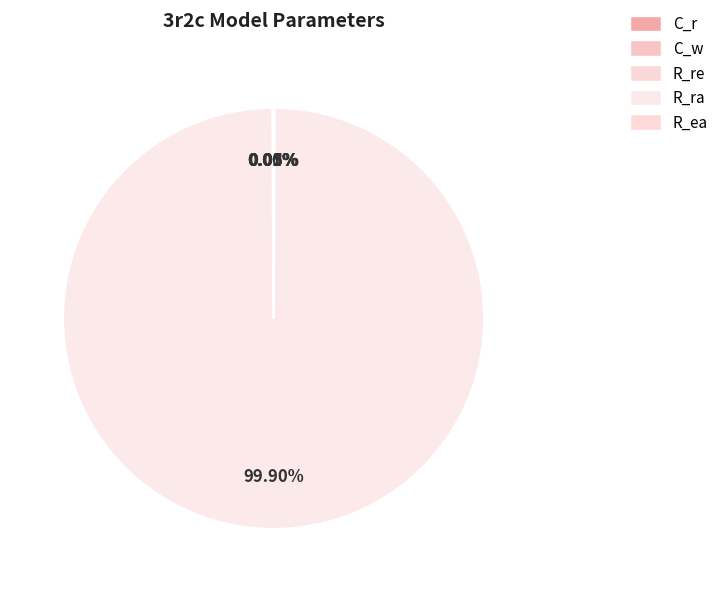

Between C_r and R_ea, which is larger?

C_r